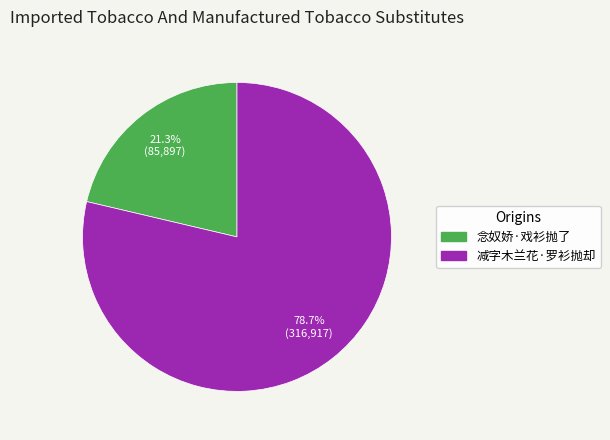

What percentage is the 减字木兰花·罗衫抛却 slice, to the nearest percent?

79%